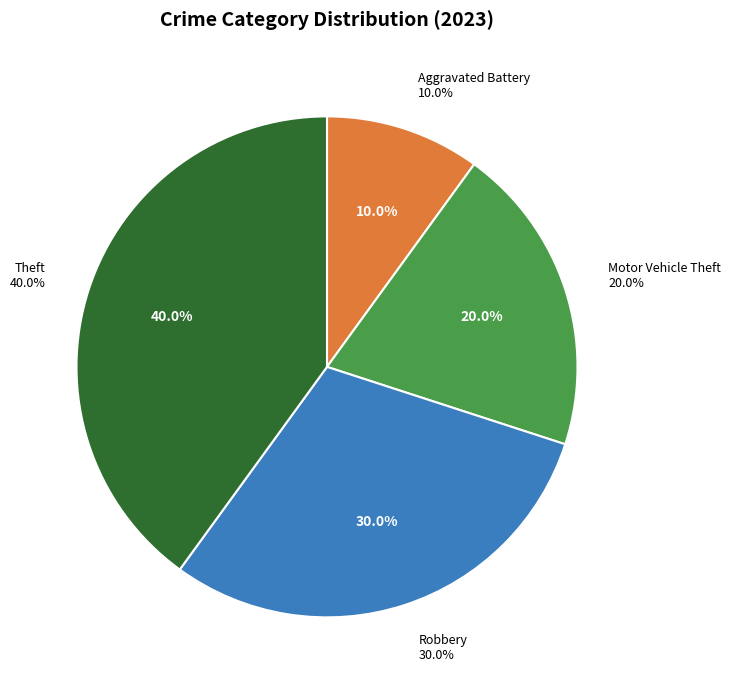

Which slice is the largest?

Theft